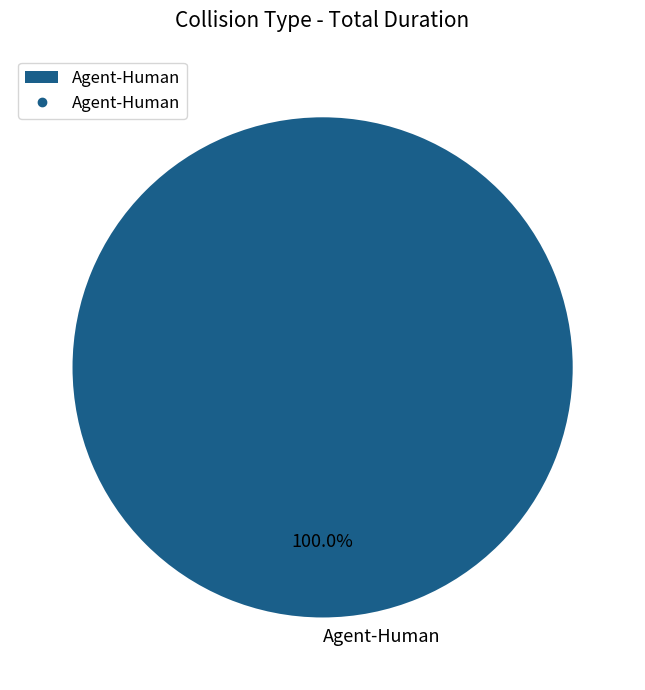

Does Agent-Human account for over 50% of the chart?

Yes